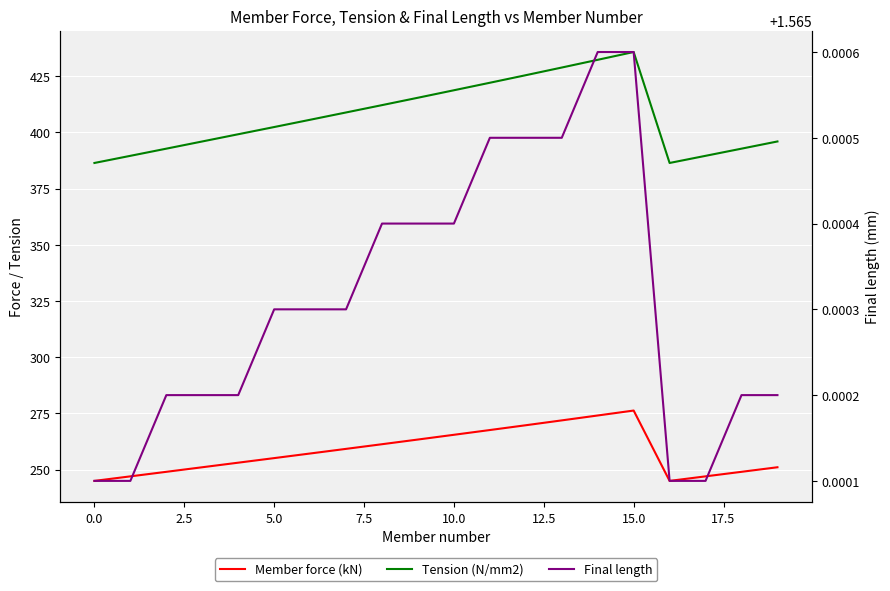

What is the average value of the Final length series?

1.6